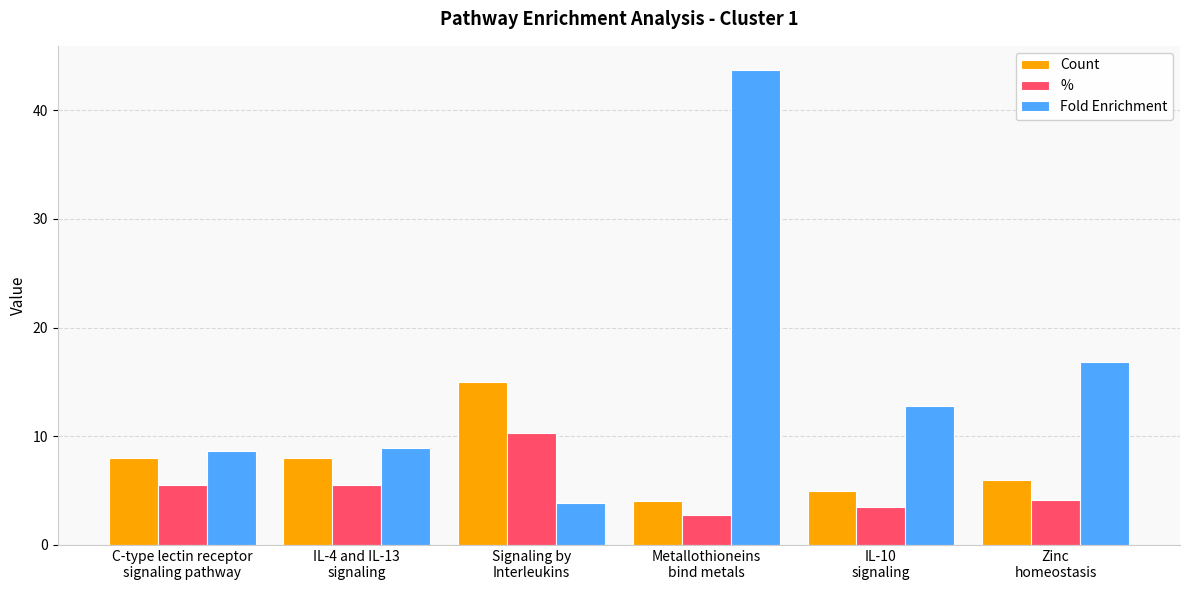

Is the value of Count at Zinc
homeostasis greater than the value of % at Zinc
homeostasis?

Yes